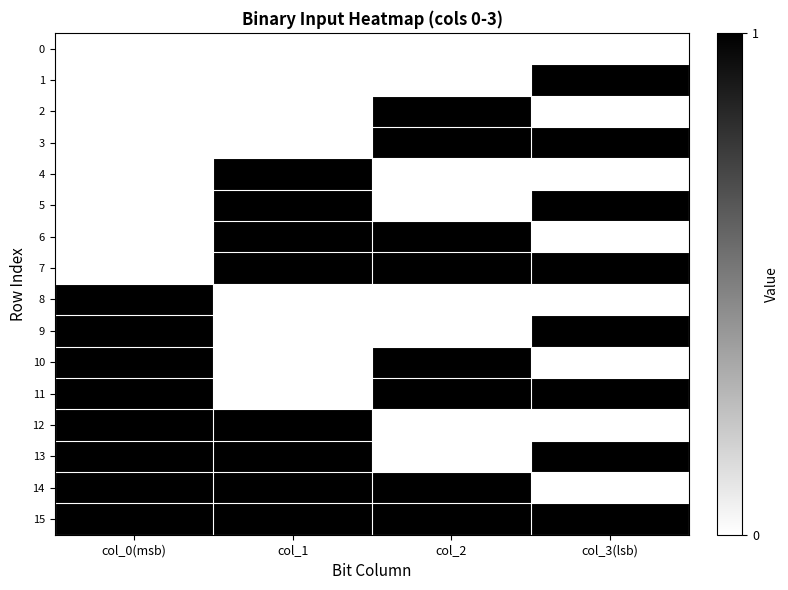

Which series has the widest spread of values?

1